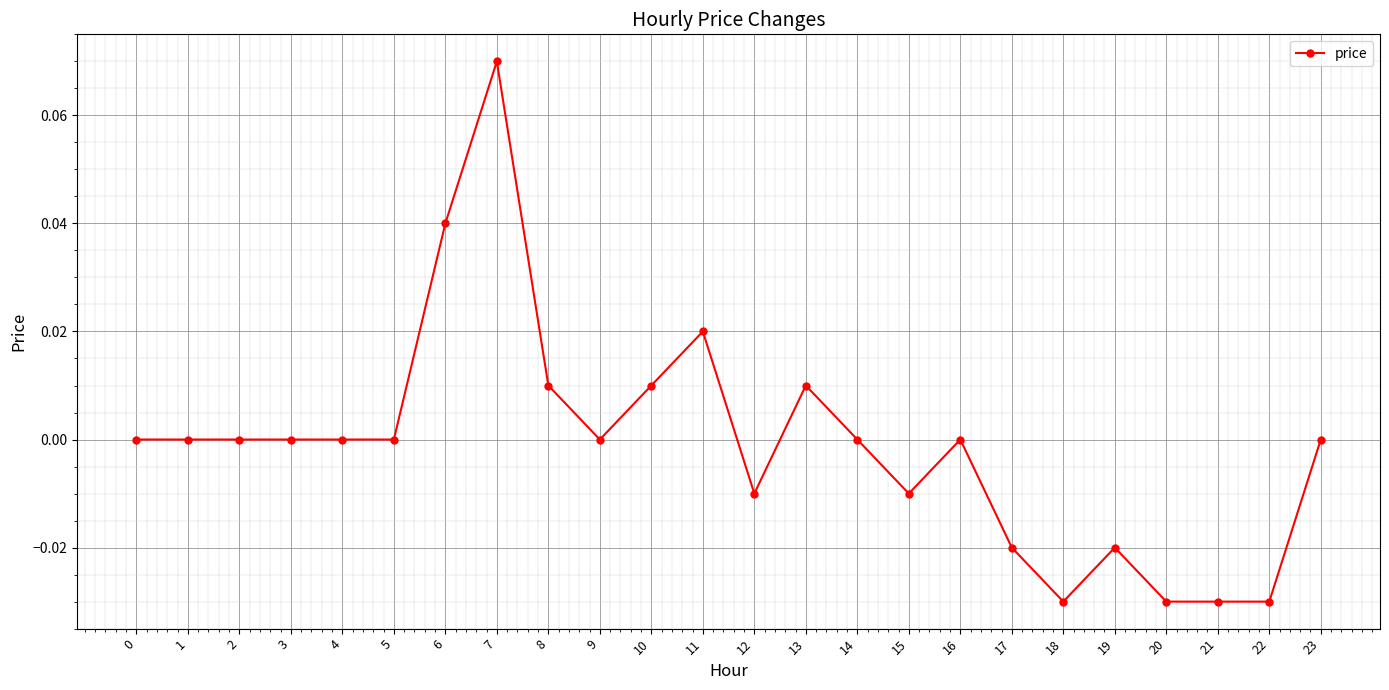

True or false: there are more than 2 points higher than both neighbors.

True